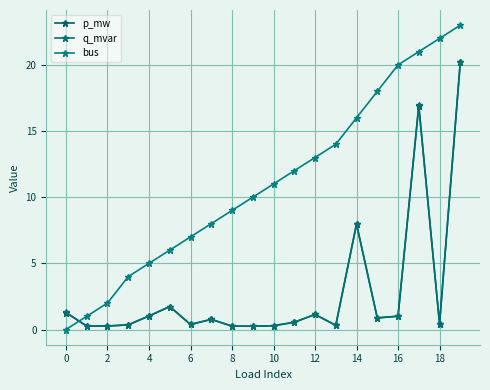

How many values in the bus series are below 11?

10